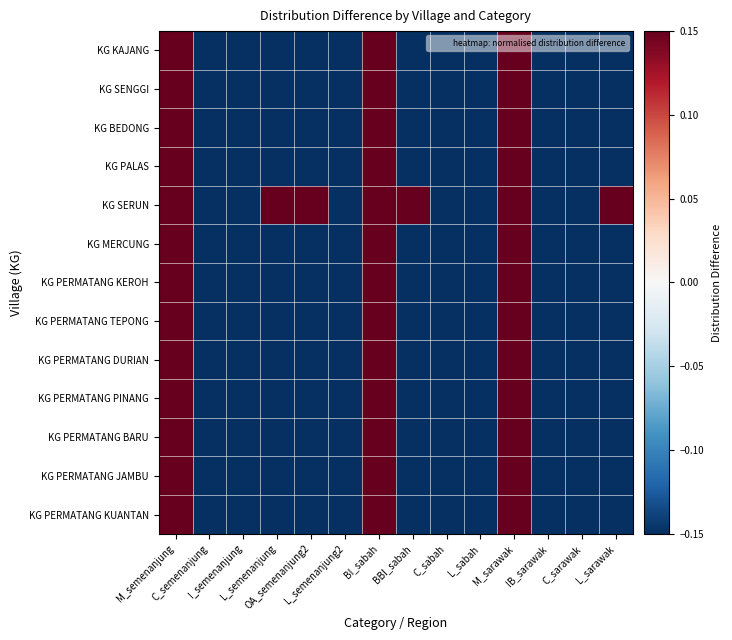

What is the spread (max minus min) of values at BBI_sabah?

0.3